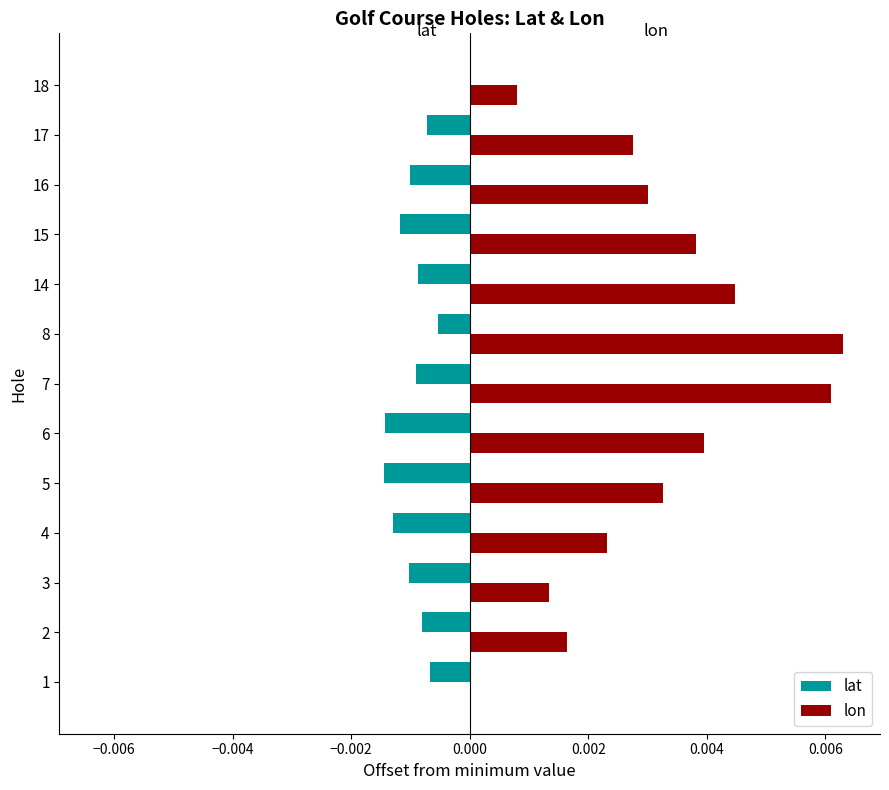

Count the lat values in the range 0 to 1.

1